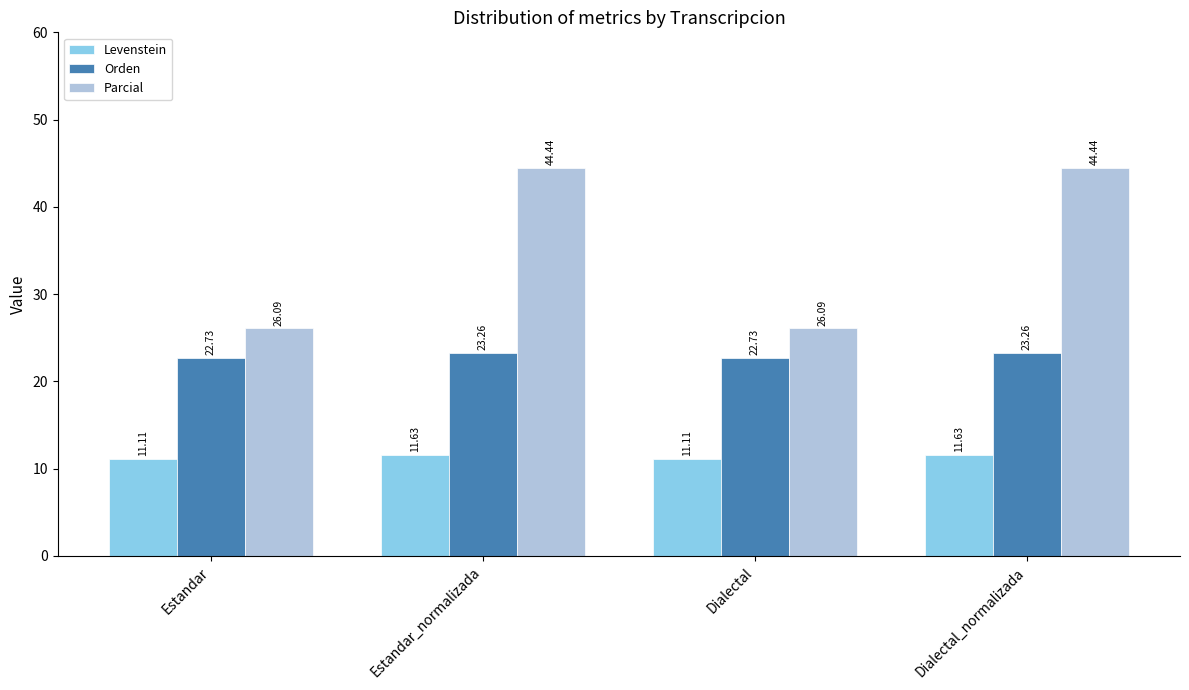

Read the Orden value at Estandar.

22.7